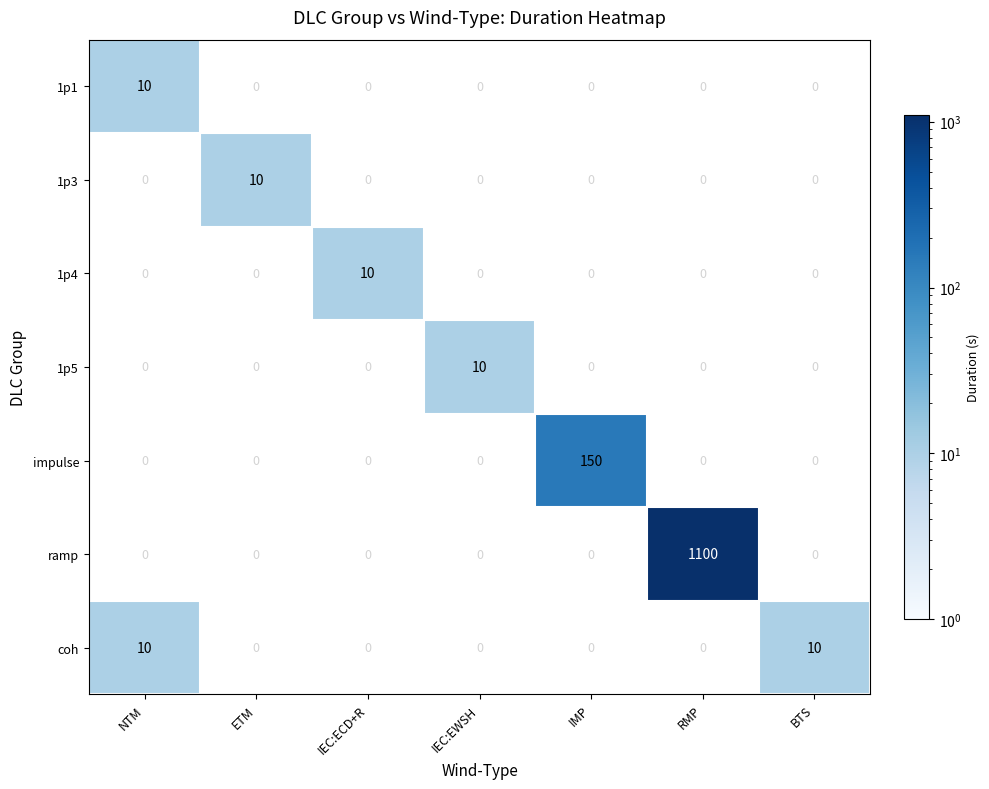

True or false: 1p4 has a value of 3 at IEC:ECD+R.

False